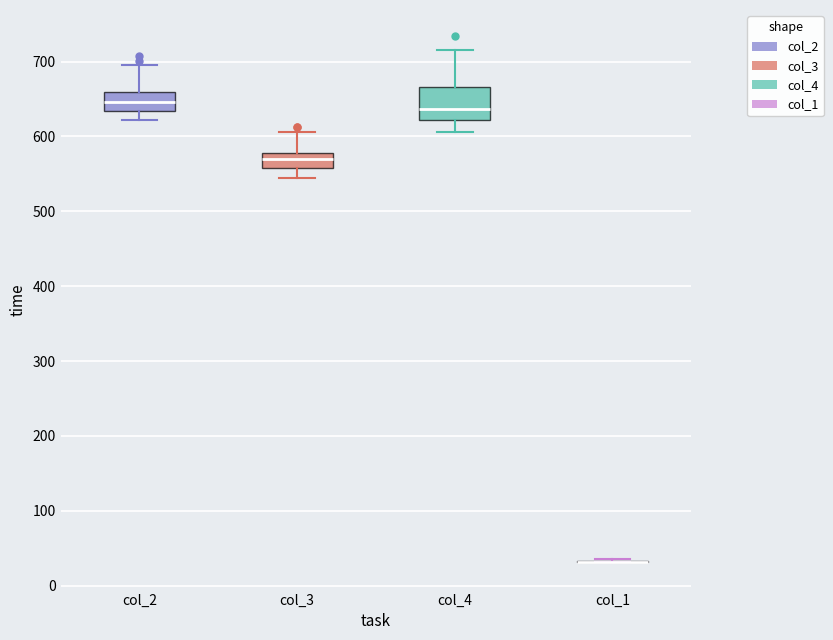

Reading left to right, read every box against the y-axis: the position of its median line, the range the box covers, and the ends of its whiskers. The values are not printed on the chart, so give them approximately, as read against the axis.

col_2: median 650, box 630 to 660, whiskers 620 to 700
col_3: median 570, box 560 to 580, whiskers 540 to 610
col_4: median 640, box 620 to 670, whiskers 610 to 720
col_1: box collapsed to a line at 30, whiskers 30 to 40